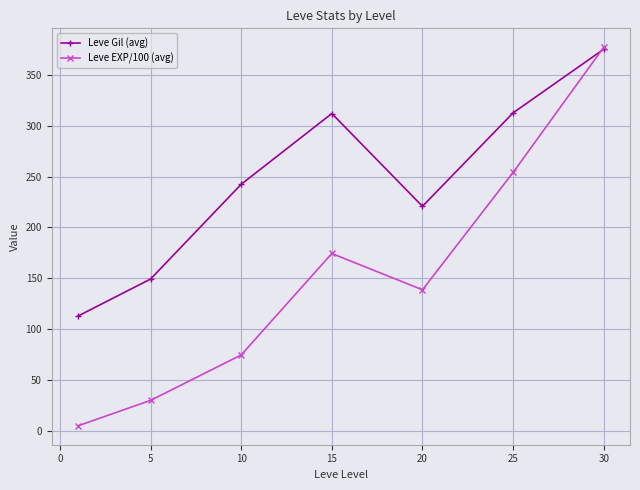

What is the difference between the maximum and second lowest values in the Leve Gil (avg) series?

225.9